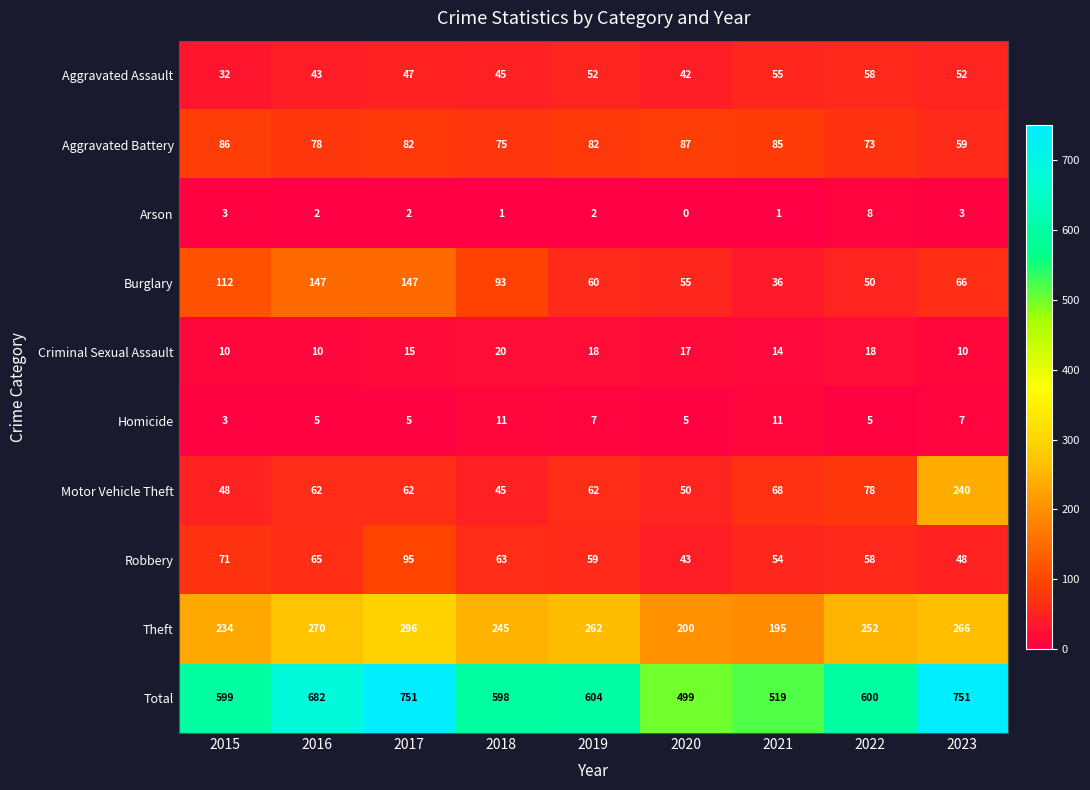

Rank the series at 2016 from highest to lowest value.

Total, Theft, Burglary, Aggravated Battery, Robbery, Motor Vehicle Theft, Aggravated Assault, Criminal Sexual Assault, Homicide, Arson